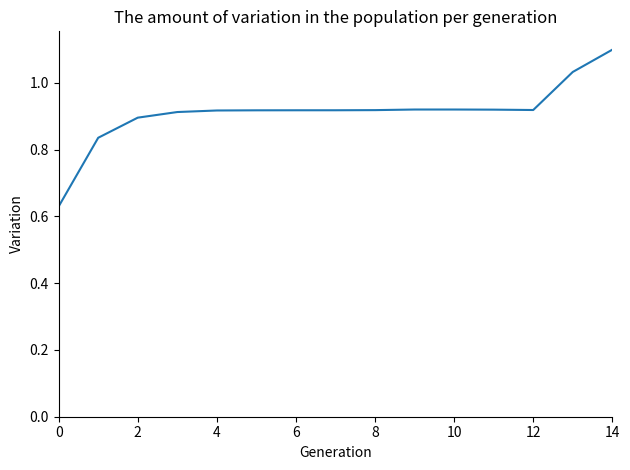

What is the maximum value shown in the chart?

1.1